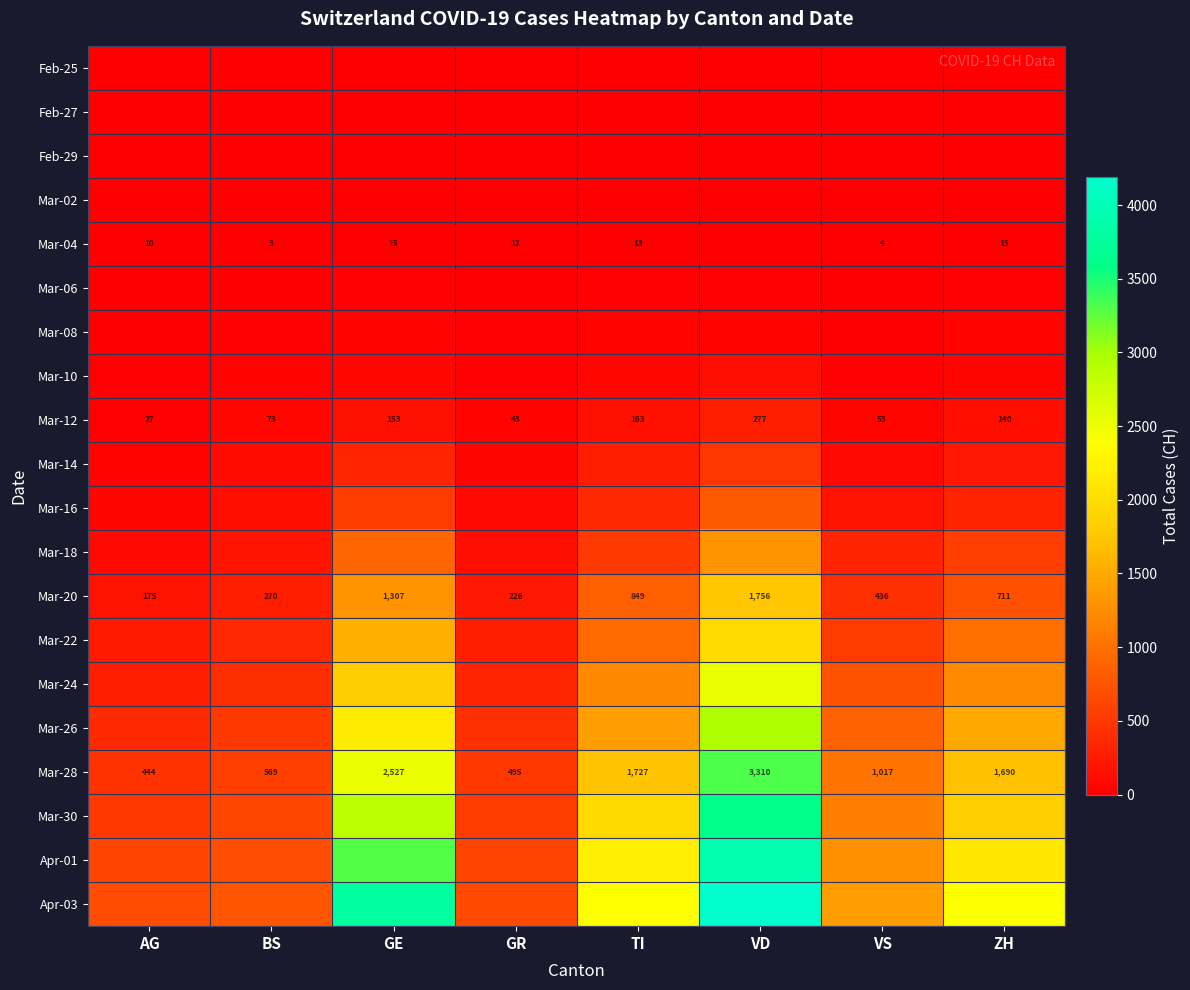

What is the sum of the Mar-04 values at ZH and GR?

27